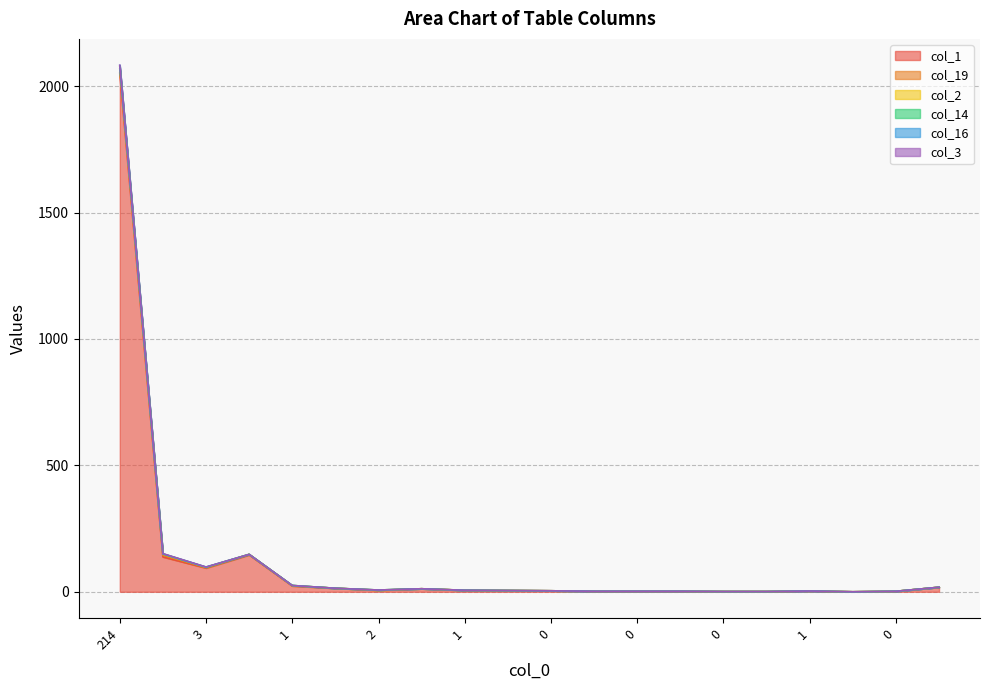

True or false: col_2 has a value of 0 at 12.

True